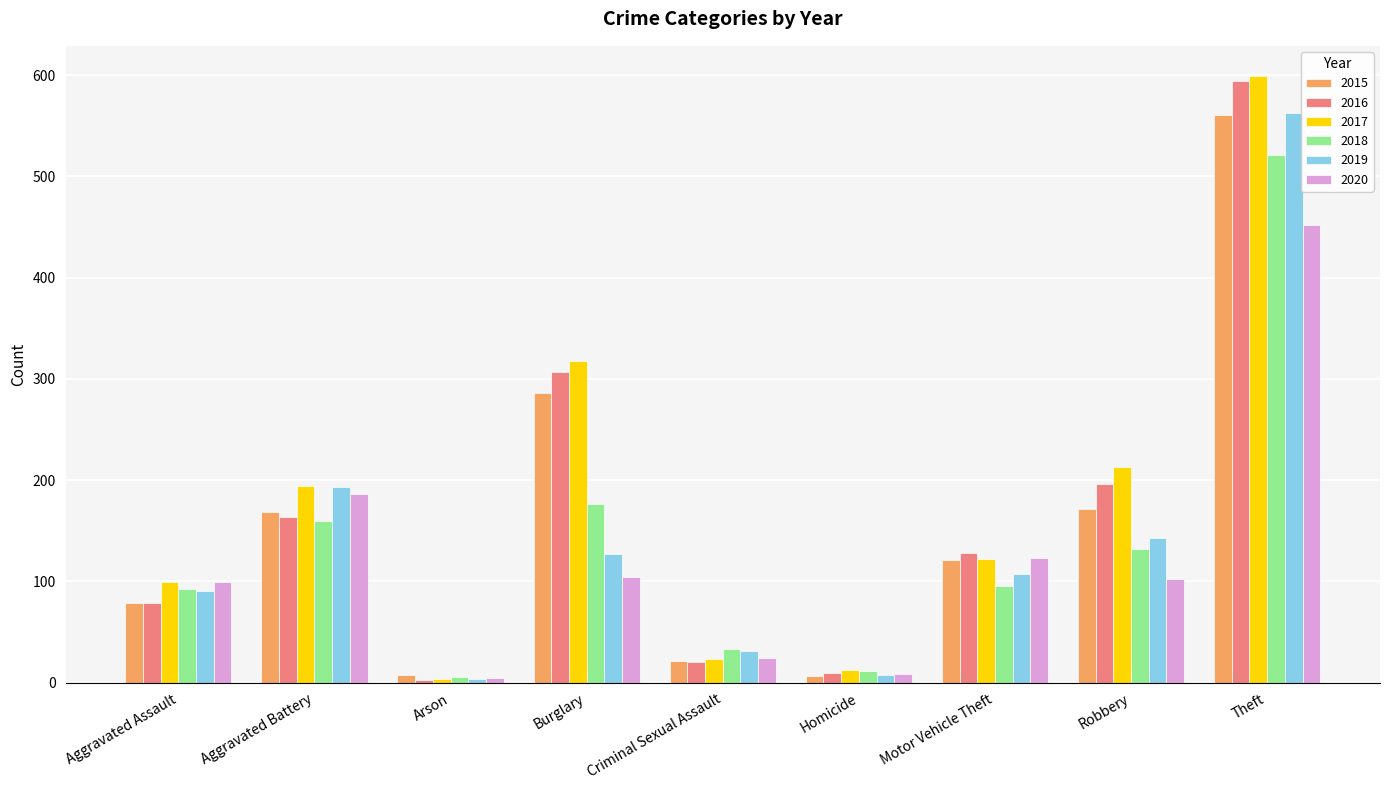

Which series has the widest spread of values?

2017